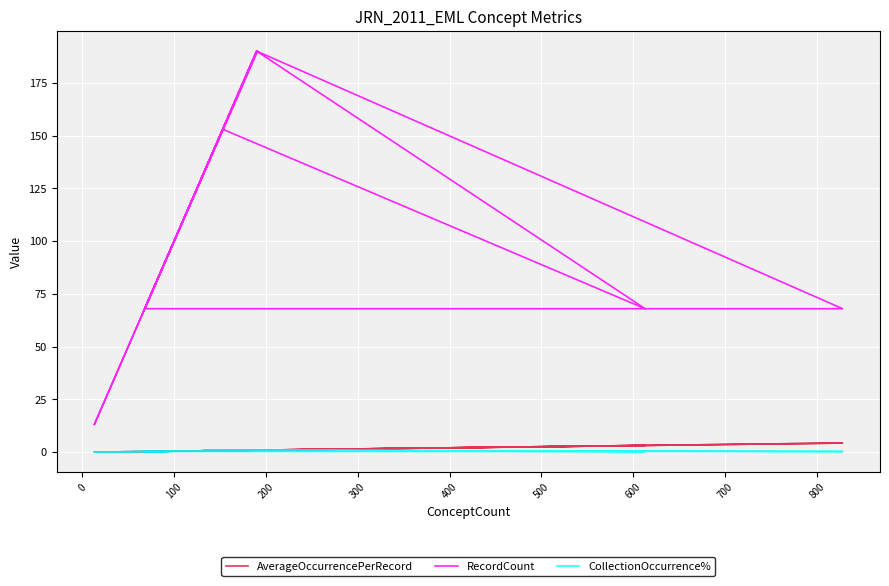

What is the difference between the second highest and minimum values in the AverageOccurrencePerRecord series?

3.2